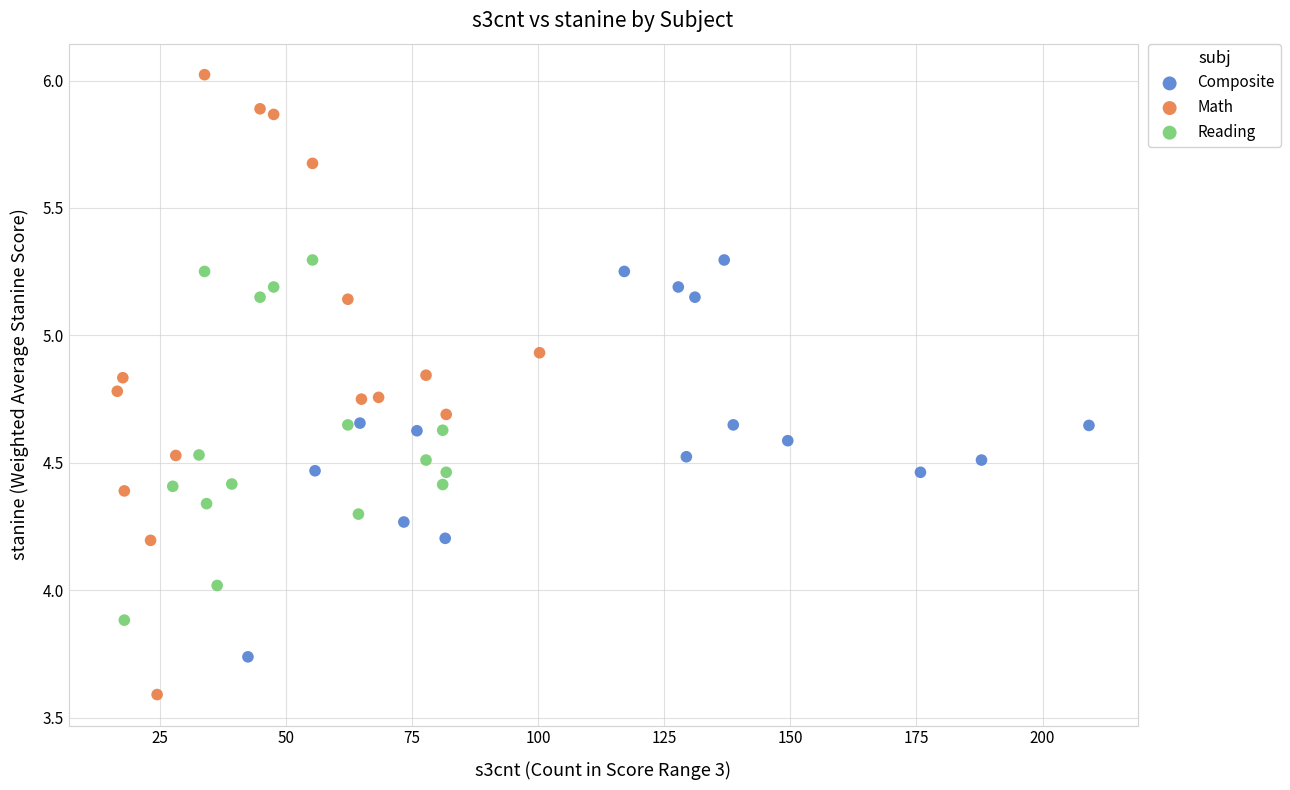

Which series reaches the minimum Y coordinate?

Math